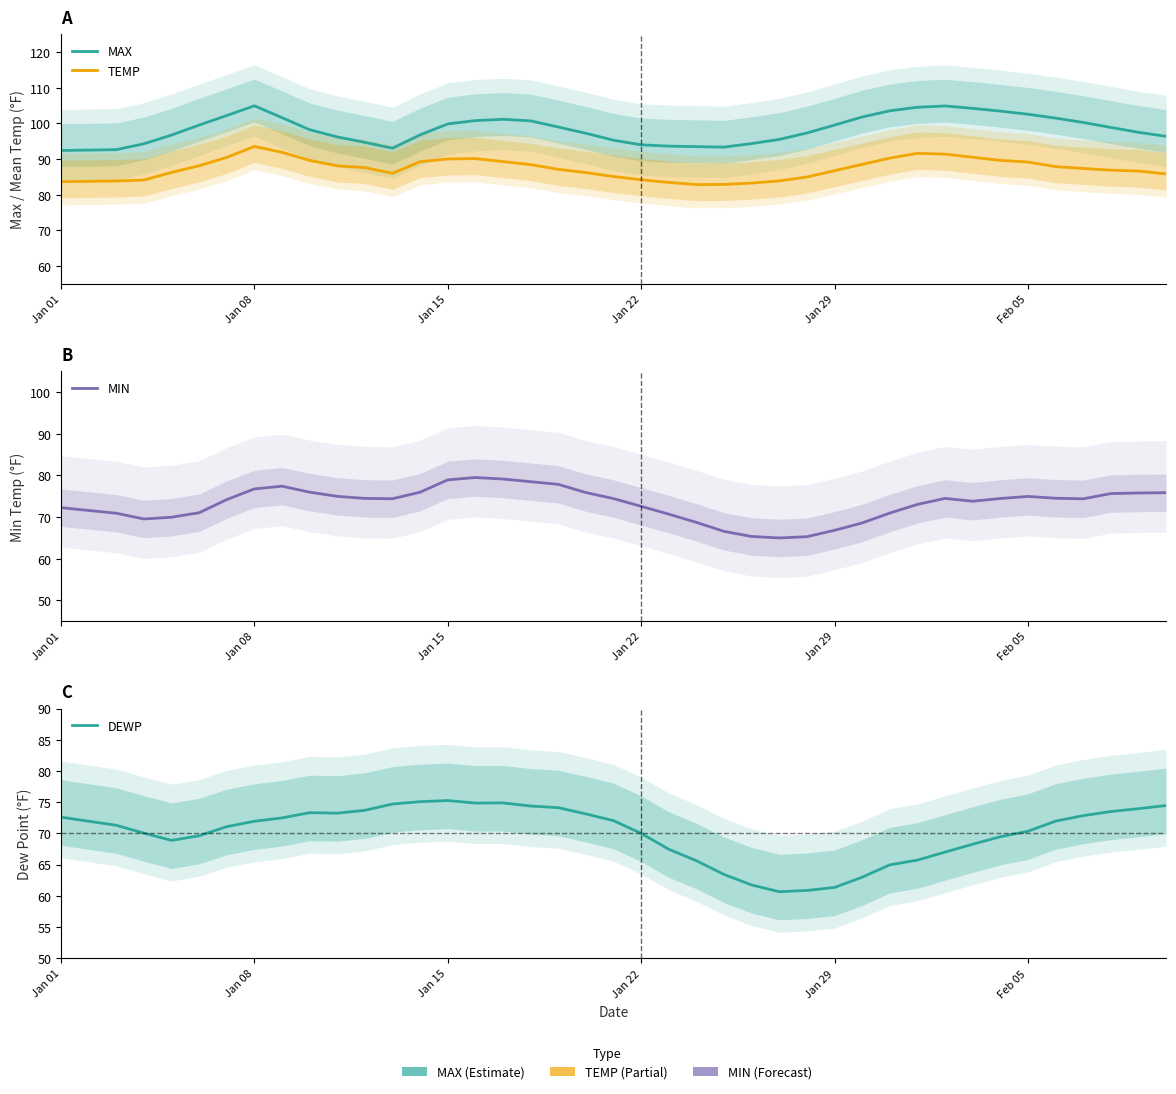

What is the sum of all MIN values?

2929.6